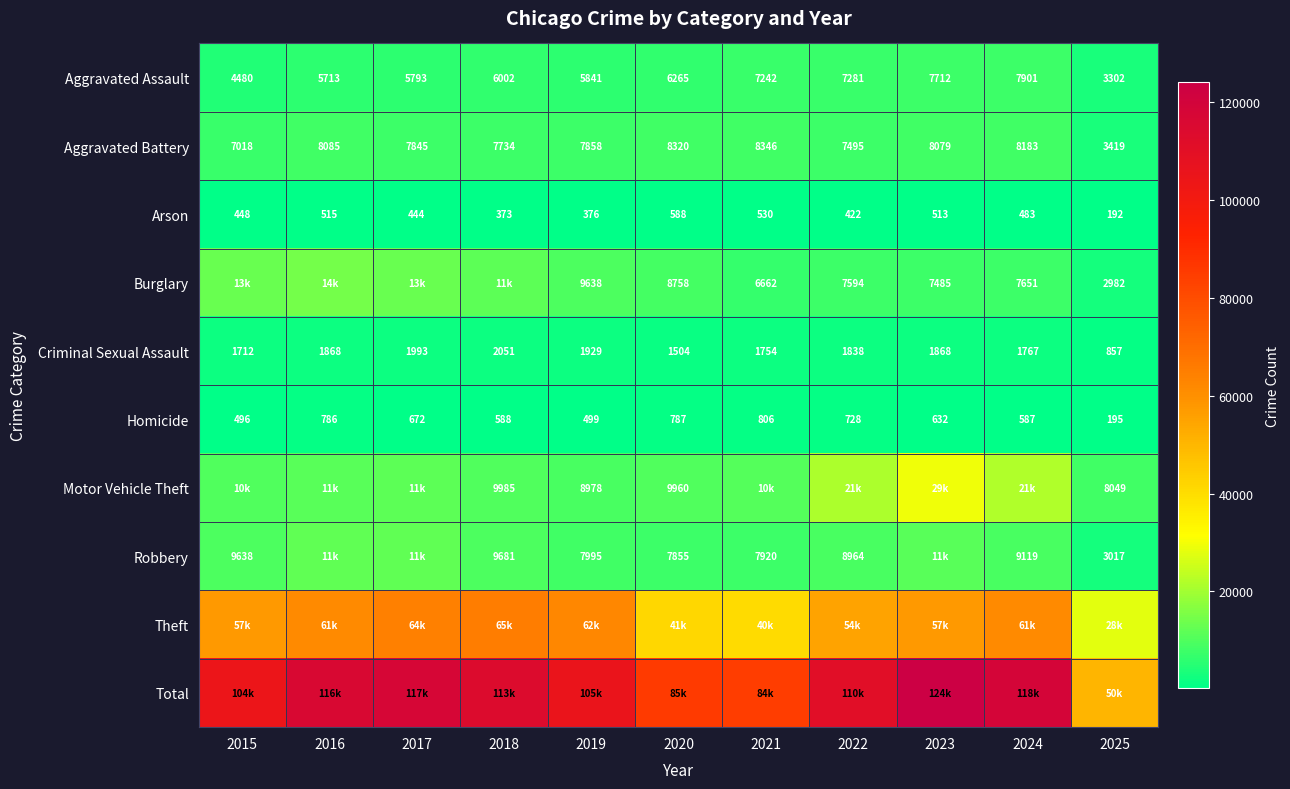

What is the difference between the maximum and second lowest values in the Motor Vehicle Theft series?

20276